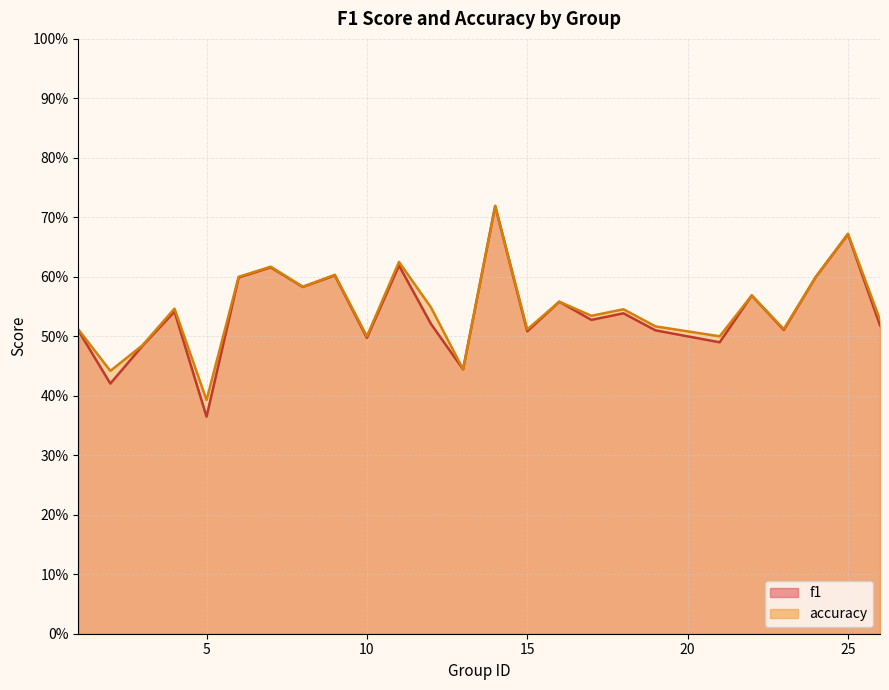

List the series in order of their overall mean, lowest first.

f1, accuracy